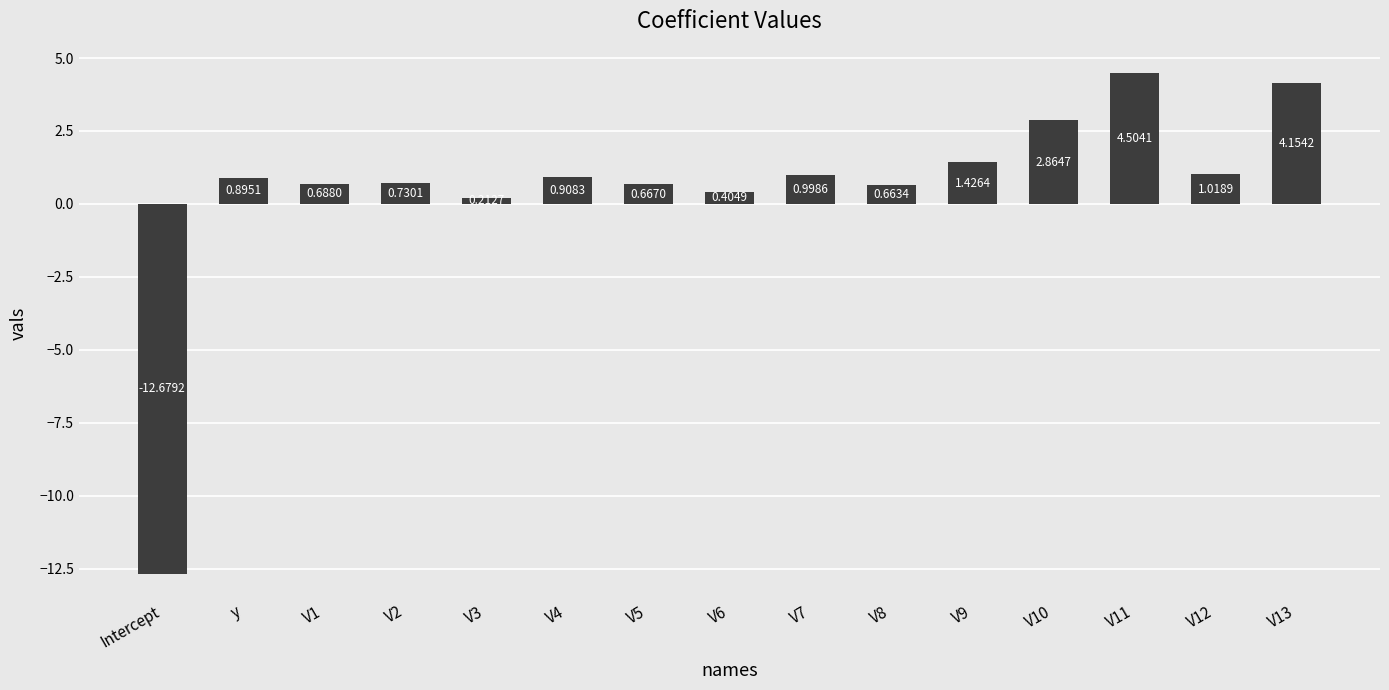

What is the average value?

0.5